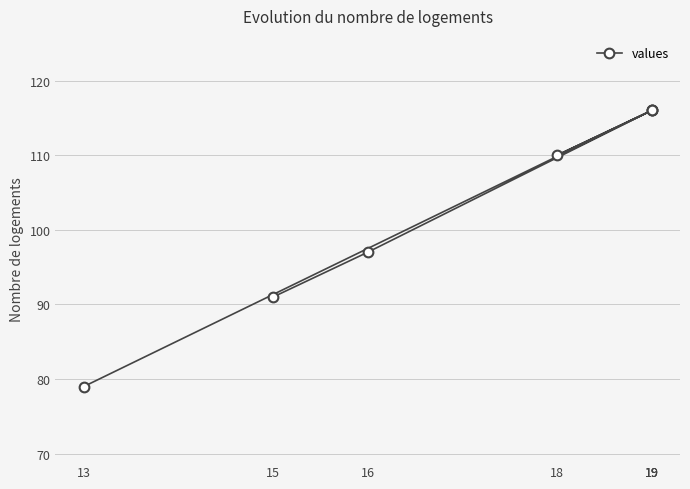

Which has a higher value, 19 or 19?

19